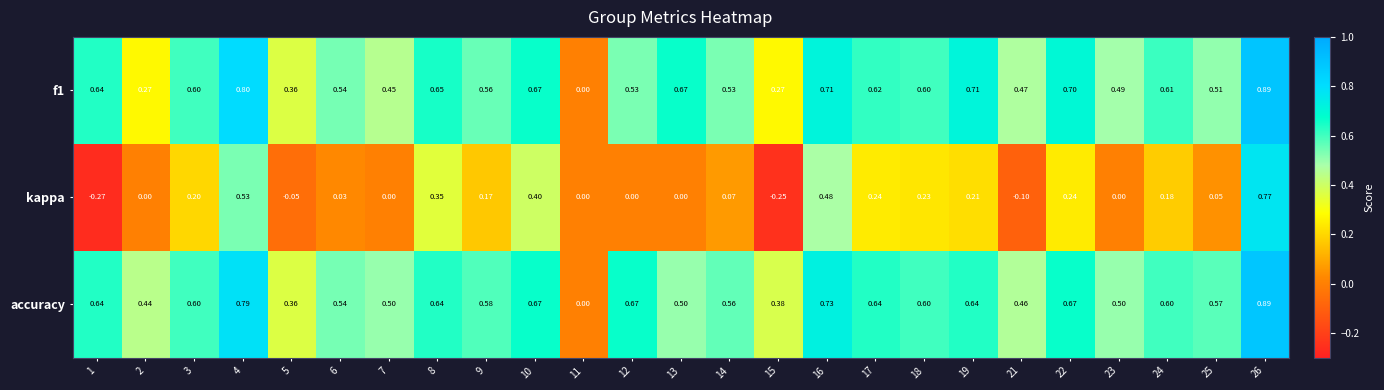

At 16, list the series in order from largest to smallest.

accuracy, f1, kappa